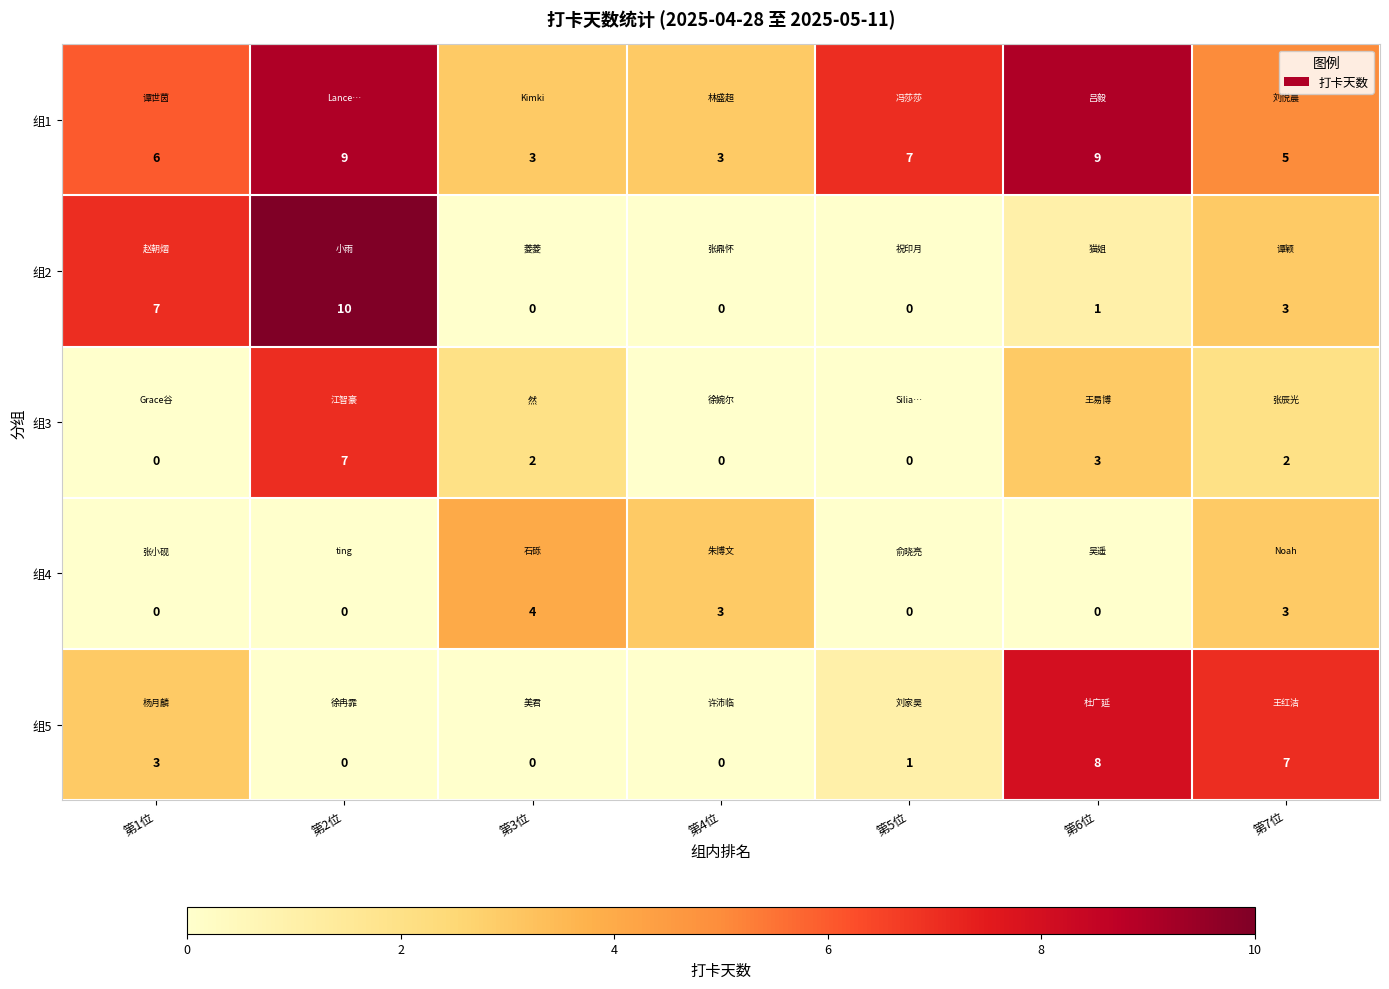

True or false: 组4 has a value of 2 at 第6位.

False